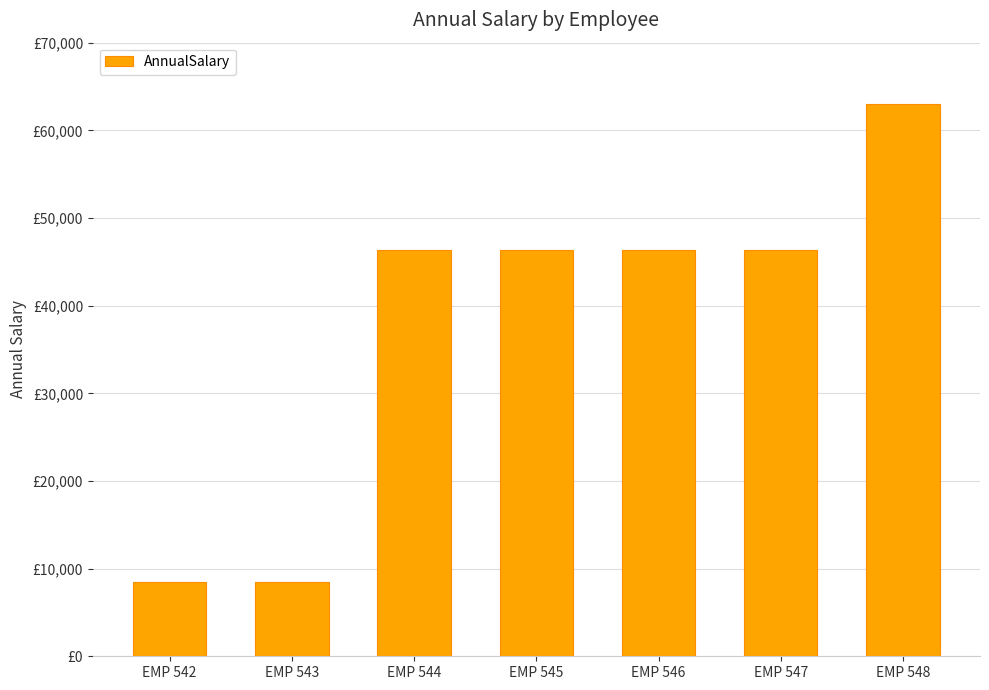

What is the smallest value displayed?

8427.8